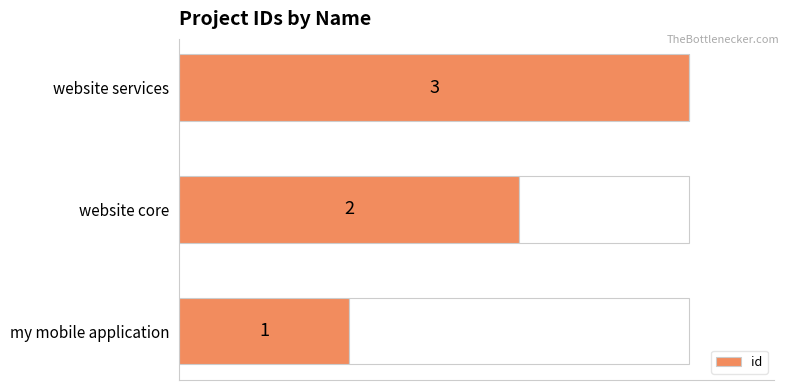

The value at website core is 2. True or false?

True